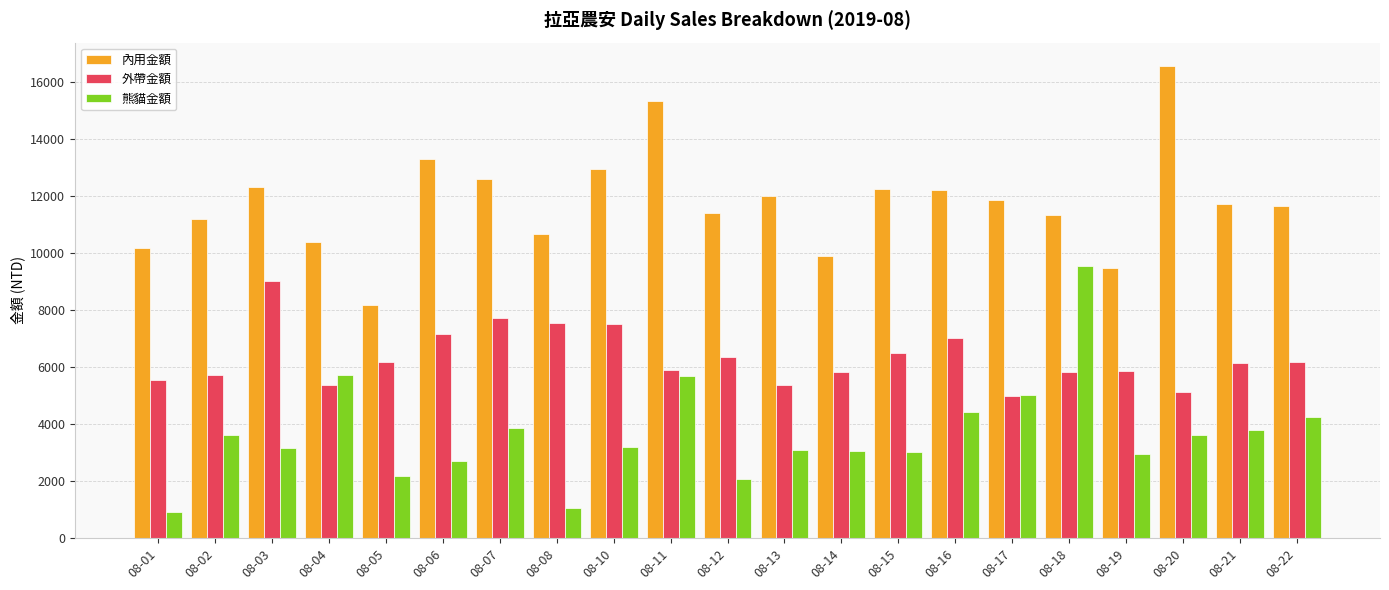

Which category has the lowest value in the 外帶金額 series?

08-17